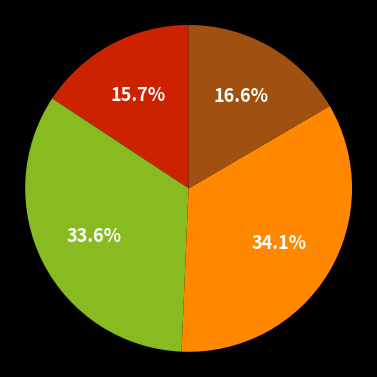

Is there a majority slice in this chart?

No